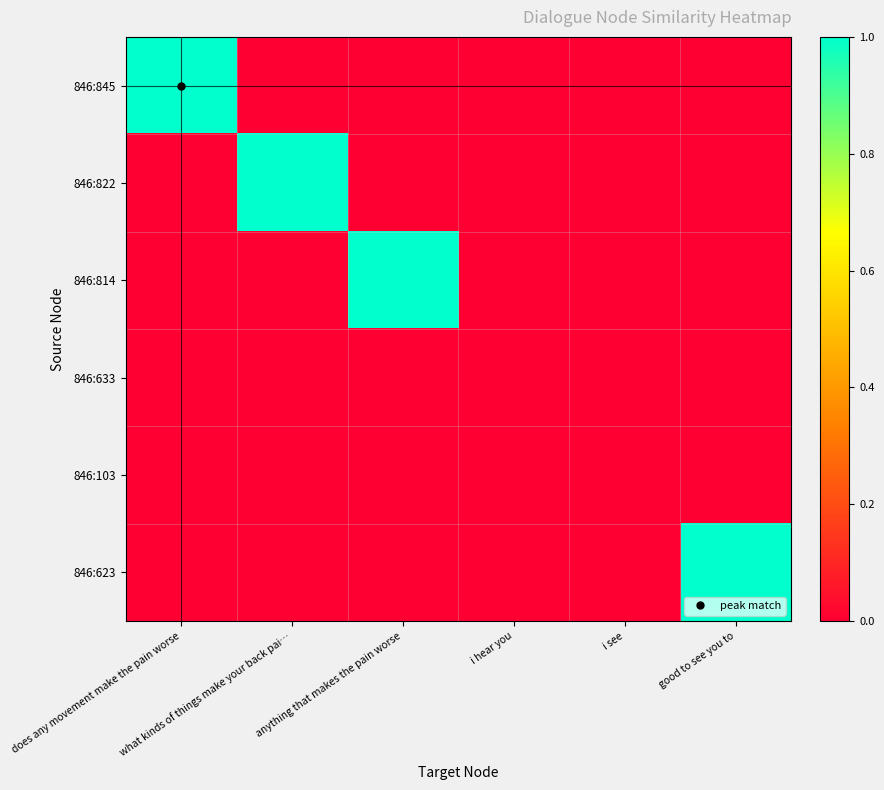

At which category is the sum across all series the highest?

does any movement make the pain worse